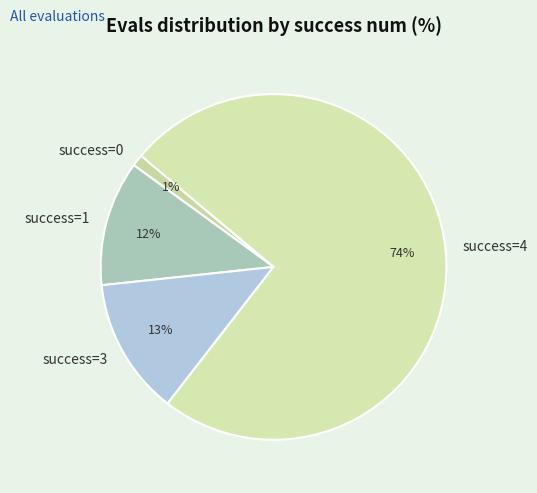

To the nearest percent, what is the difference between the largest and smallest slice percentages?

73%